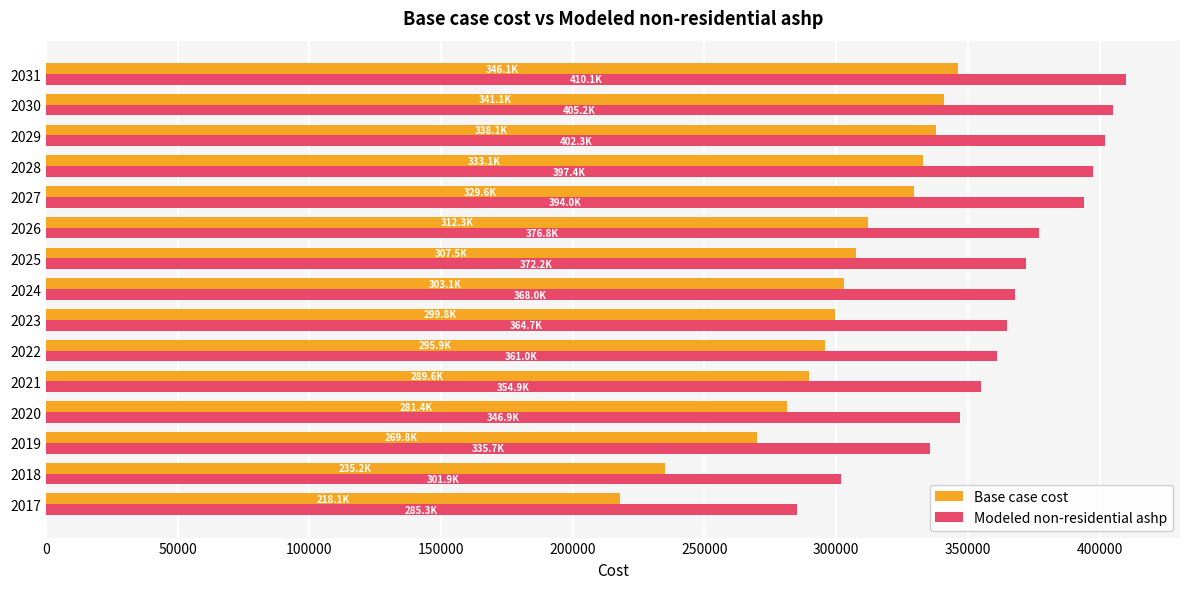

Which series has the largest range (max minus min)?

Base case cost